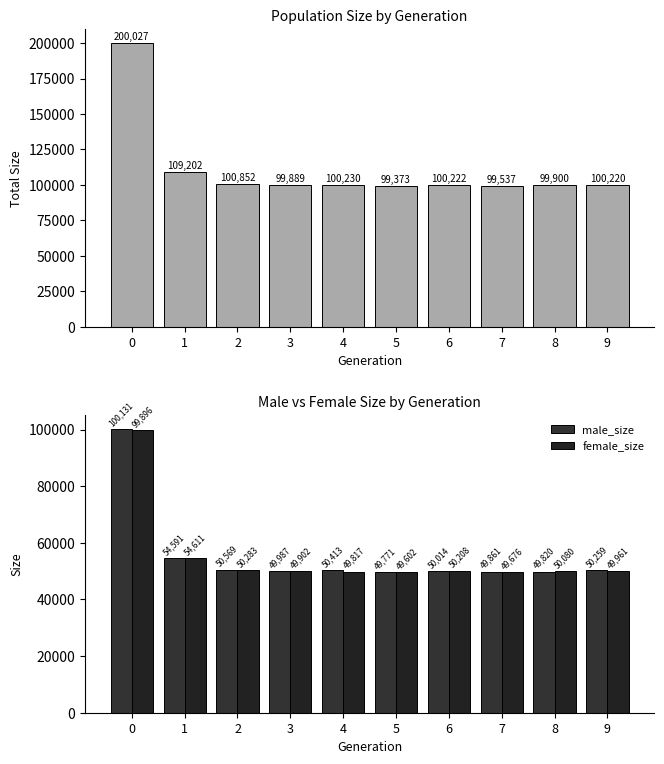

Reading left to right, what are all the values shown in this chart?

size: 200027	109202	100852	99889	100230	99373	100222	99537	99900	100220
male_size: 100131	54591	50569	49987	50413	49771	50014	49861	49820	50259
female_size: 99896	54611	50283	49902	49817	49602	50208	49676	50080	49961